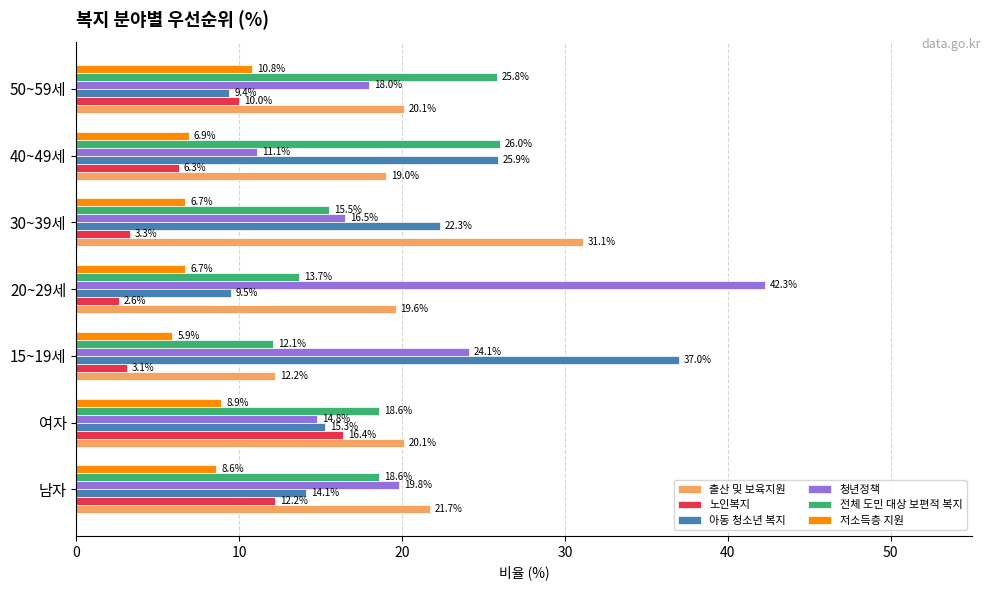

Which label corresponds to the smallest value in the chart?

20~29세